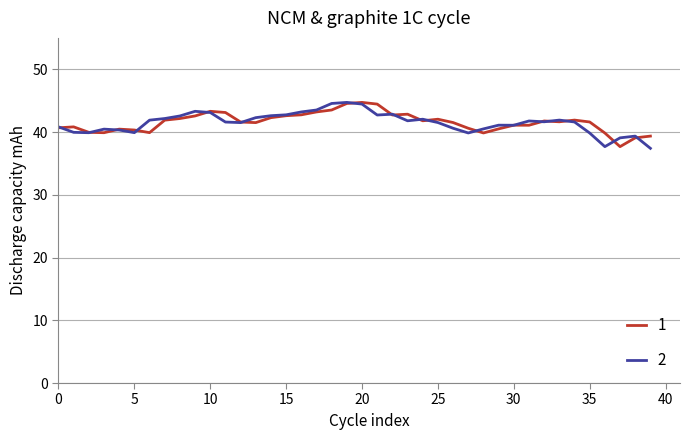

What is the maximum value shown in the chart?

44.7